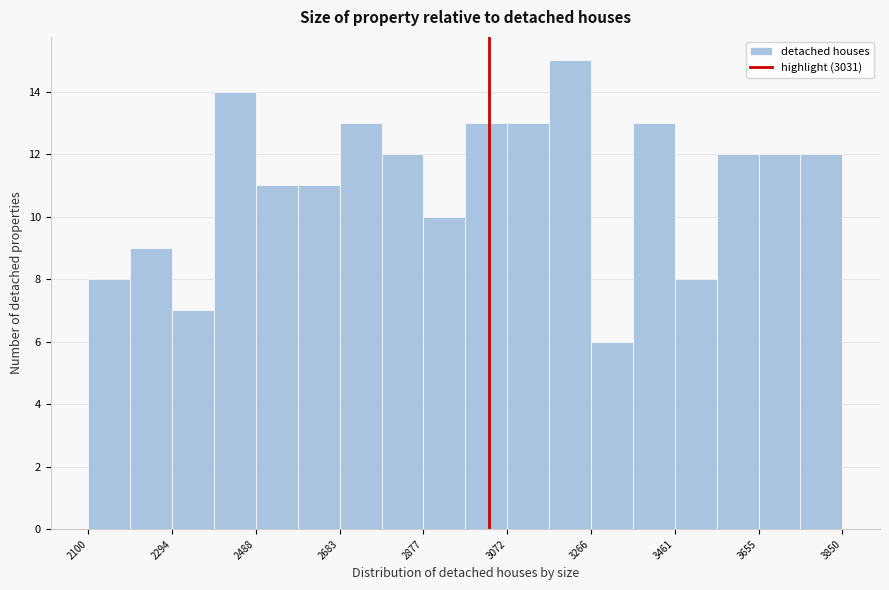

Reading left to right, transcribe this chart: for each bar, give the range it covers on the x-axis and its height. Neither the bar edges nor the heights are printed on the chart, so give them approximately, as read against the axes.

2100 to 2200: 8
2200 to 2300: 9
2300 to 2400: 7
2400 to 2480: 14
2480 to 2580: 11
2580 to 2680: 11
2680 to 2780: 13
2780 to 2880: 12
2880 to 2980: 10
2980 to 3080: 13
3080 to 3160: 13
3160 to 3260: 15
3260 to 3360: 6
3360 to 3460: 13
3460 to 3560: 8
3560 to 3660: 12
3660 to 3760: 12
3760 to 3860: 12